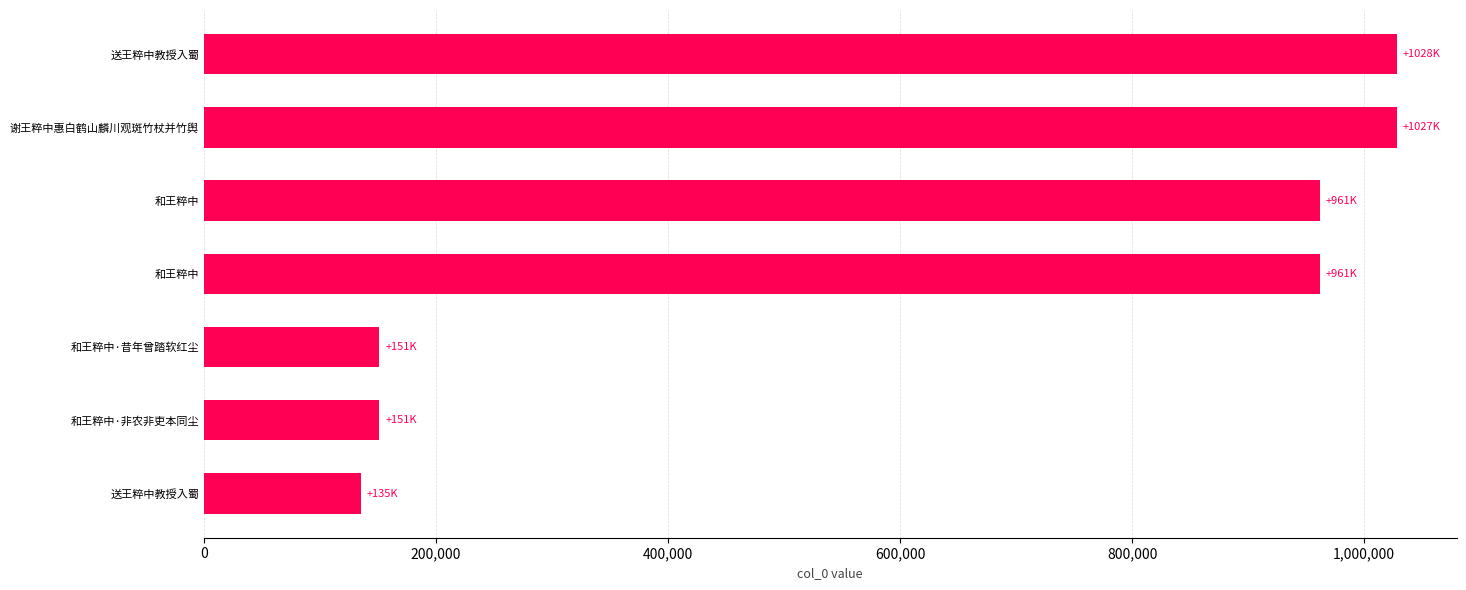

What is the difference between the maximum and minimum values?

893070